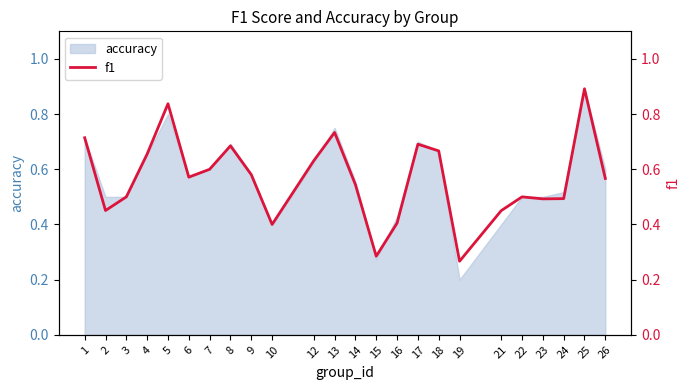

What is the average value?

0.6